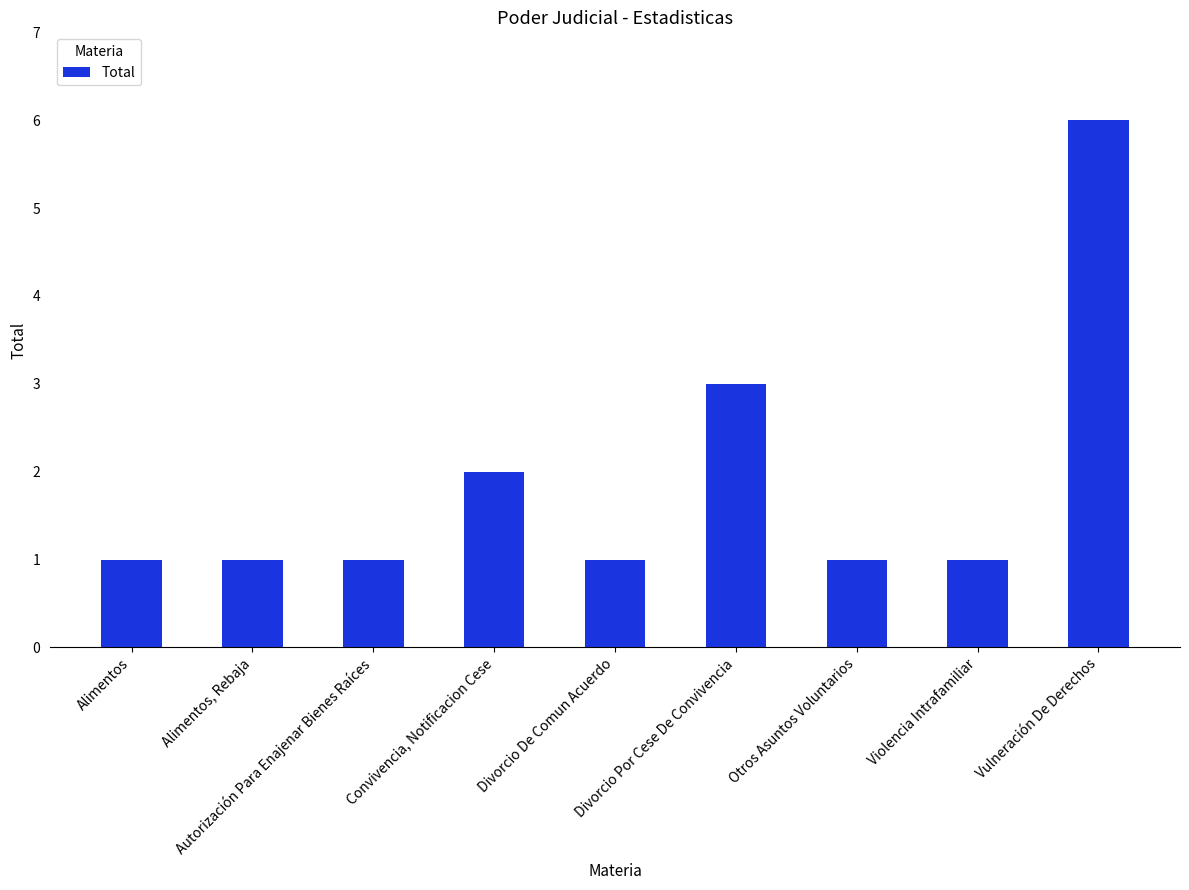

Which category has the highest value across all series?

Vulneración De Derechos